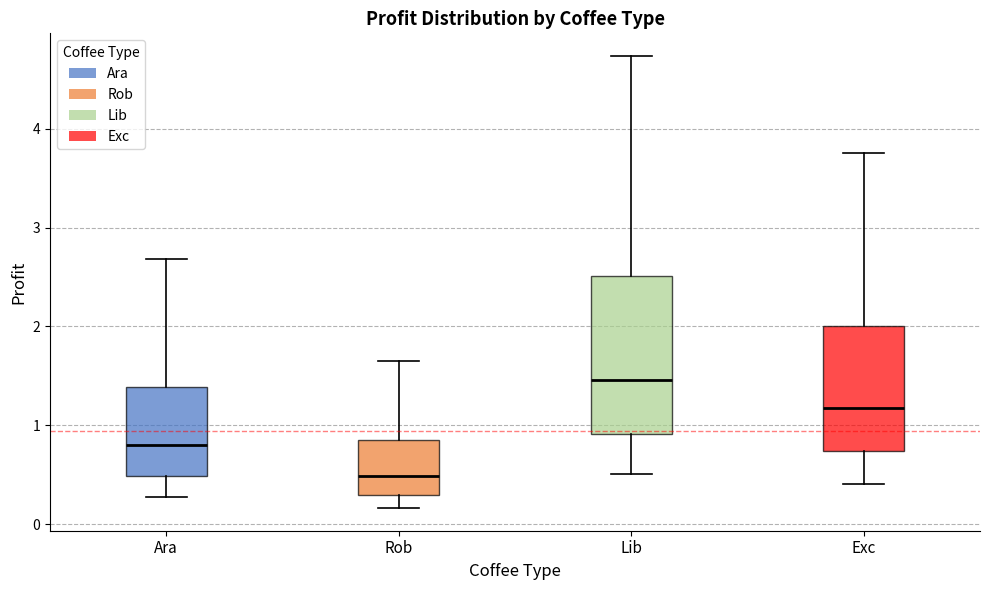

Which box is the tallest, from its lower edge to its upper edge?

Lib